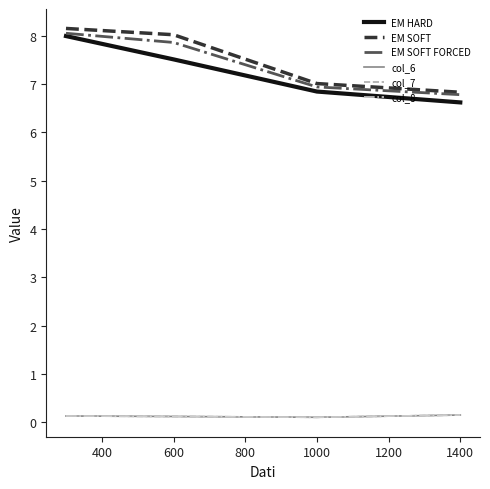

True or false: EM SOFT FORCED and EM SOFT intersect in this chart.

False